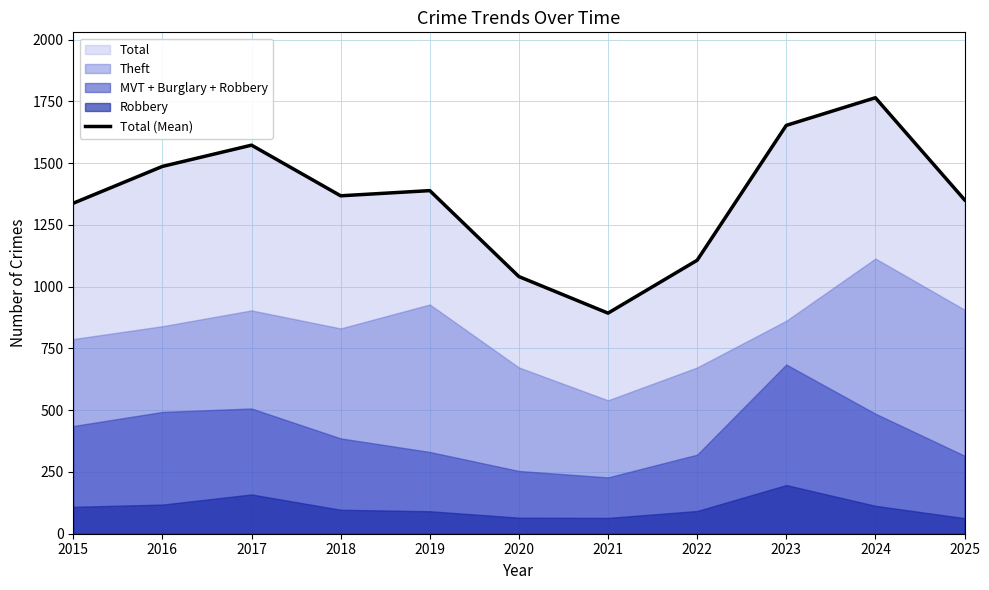

Which category has the highest value across all series?

2024